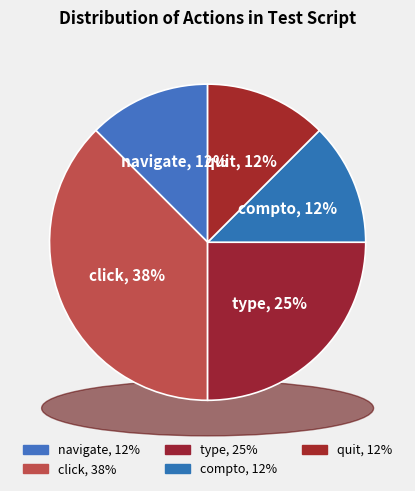

What percentage is the type slice, to the nearest percent?

25%